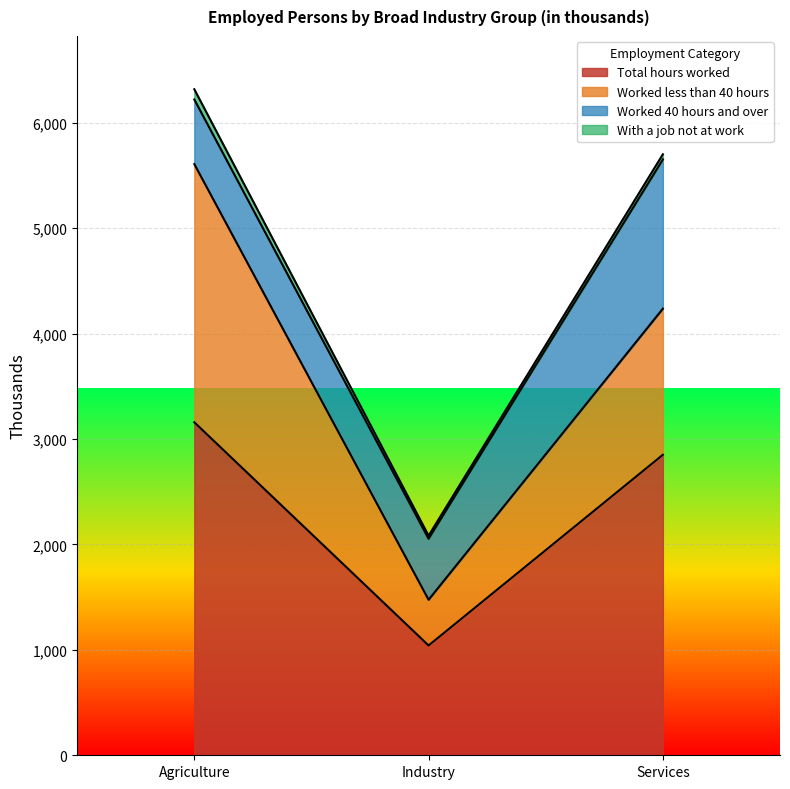

At Agriculture, list the series in order from smallest to largest.

With a job not at work, Worked 40 hours and over, Worked less than 40 hours, Total hours worked